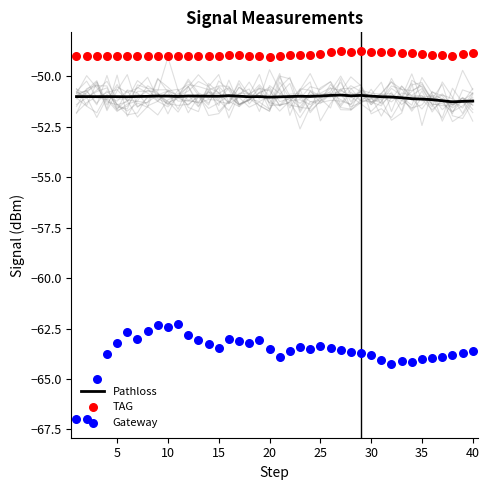

Which series has the largest total across all categories?

TAG